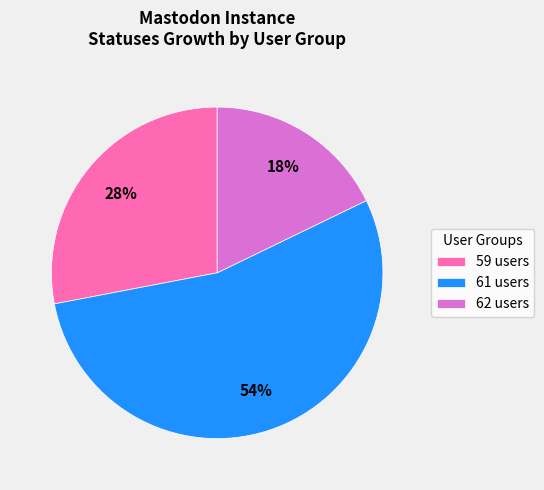

The 61 users slice represents 45% of the pie. True or false?

False